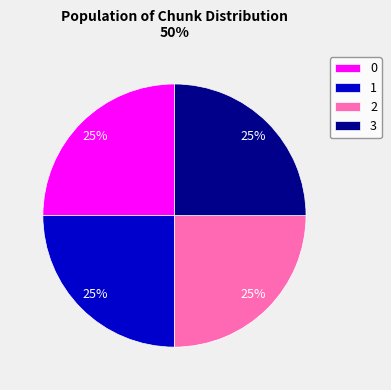

To the nearest percent, what percentage of the pie is 0?

25%